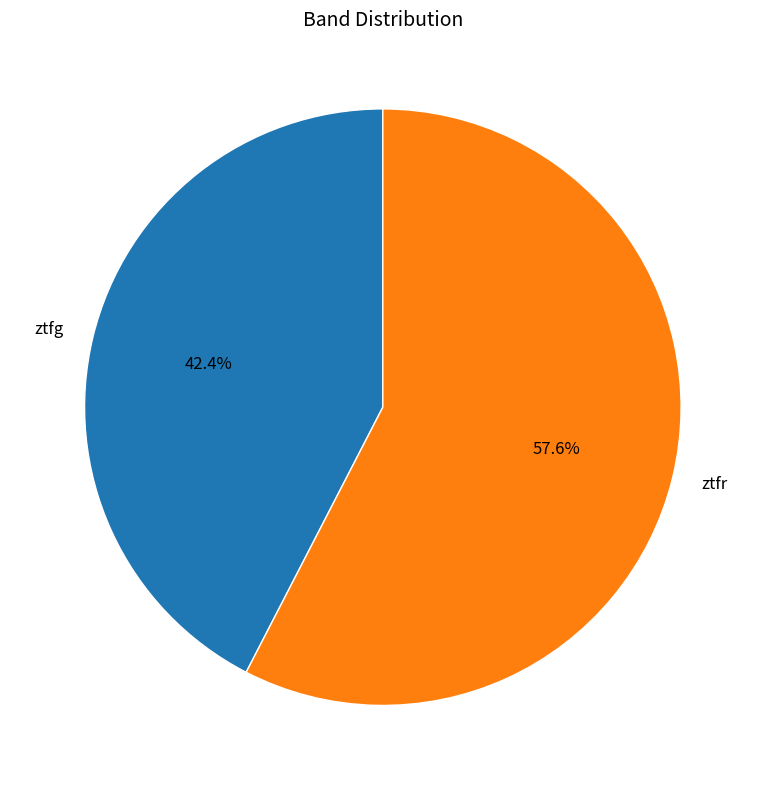

What percentage do ztfr and ztfg together represent?

100.0%